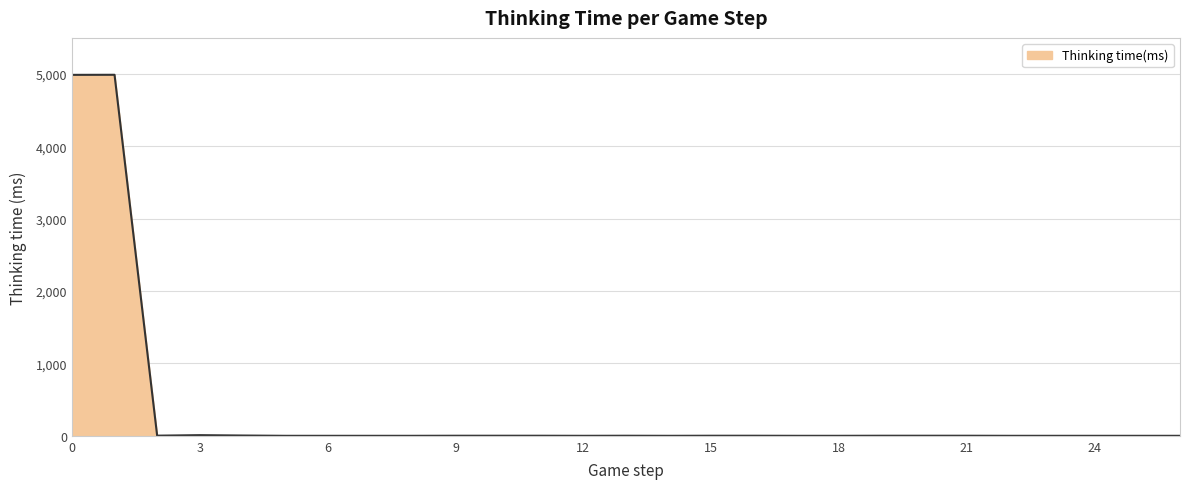

What is the maximum value shown in the chart?

4990